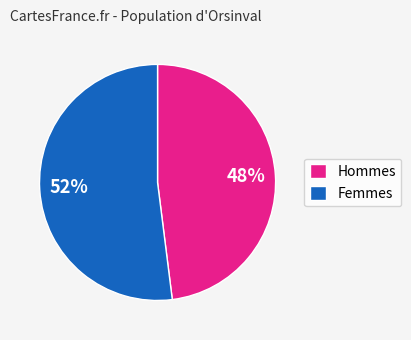

The Femmes slice represents 38% of the pie. True or false?

False